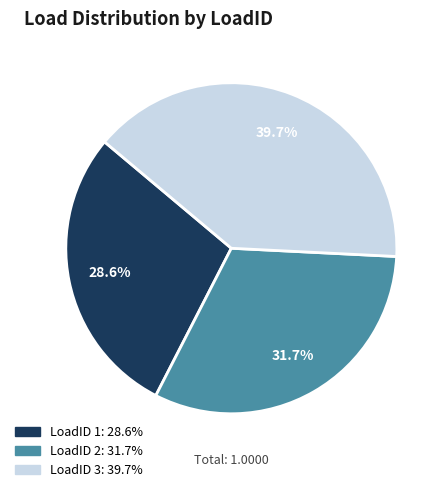

Is there any slice that represents more than half of the pie?

No